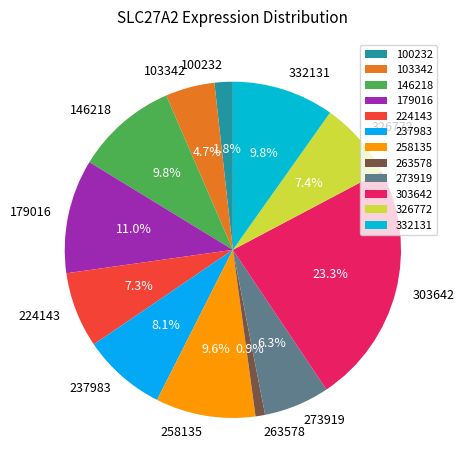

To the nearest percent, what is the difference between the 237983 and 263578 slice percentages?

7%